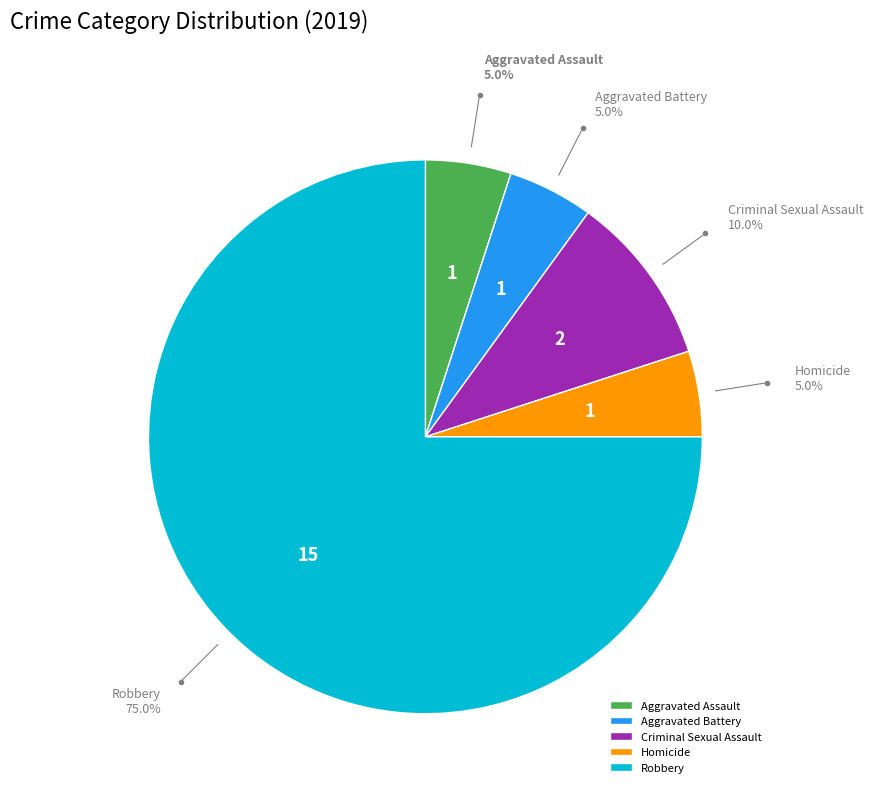

How much of the chart is everything except Criminal Sexual Assault?

90.0%